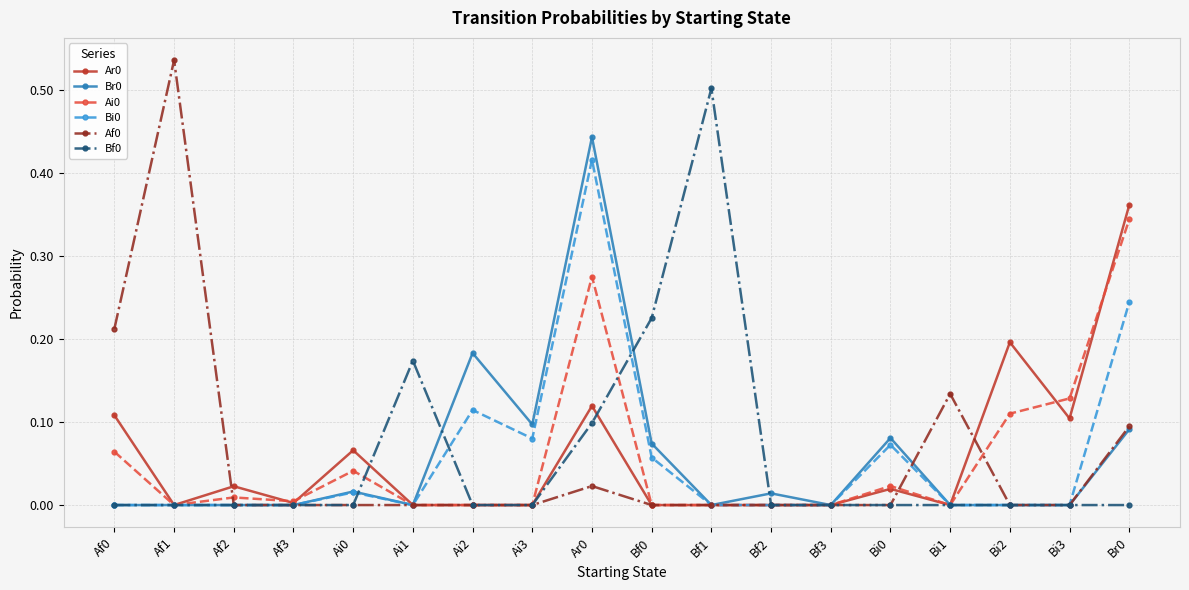

Which category has the highest value across all series?

Af1